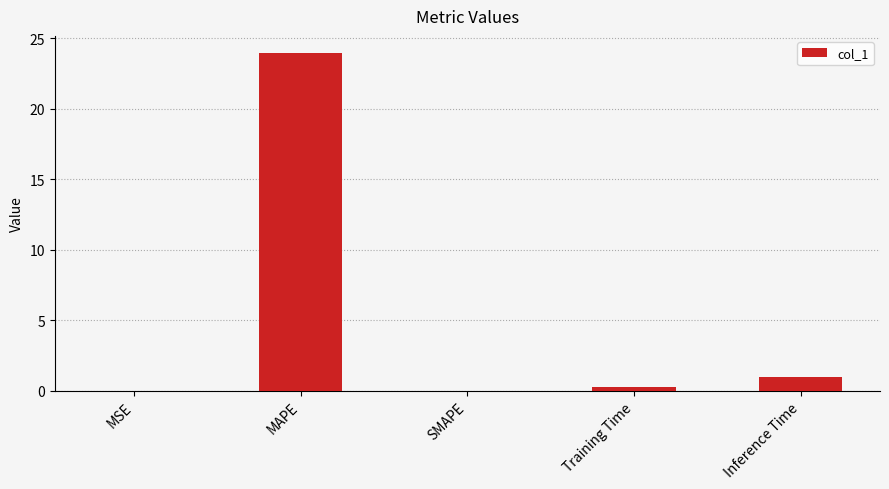

Where is the data nearest to the value 11?

Inference Time